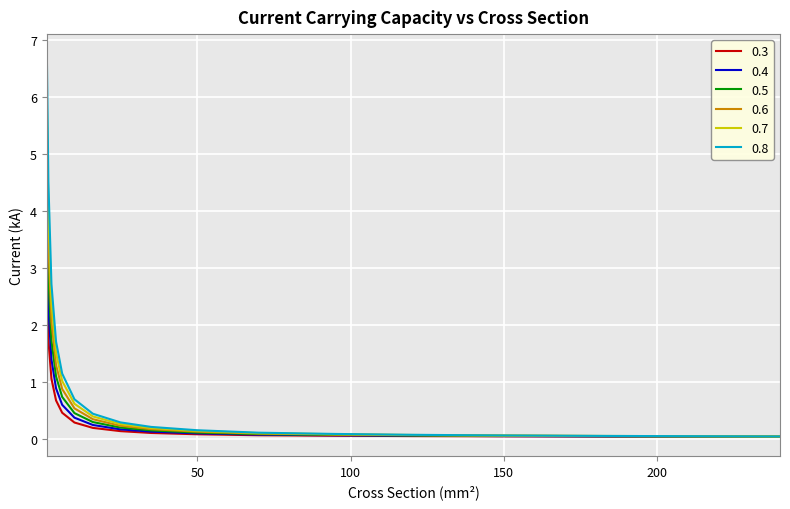

Rank the series by their average value, from lowest to highest.

0.3, 0.4, 0.5, 0.6, 0.7, 0.8